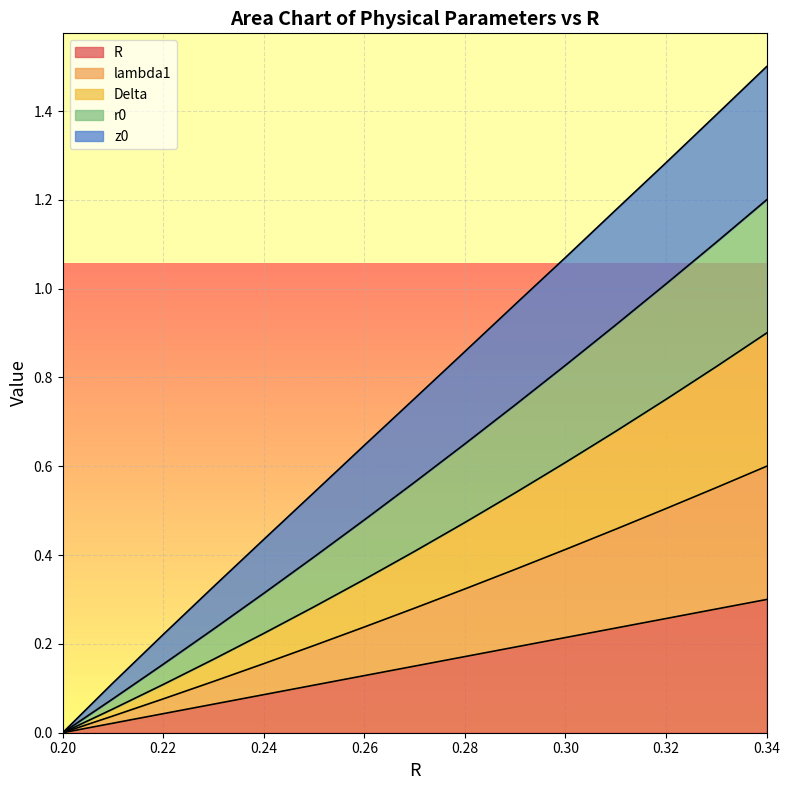

At which label is z0 closest to 0?

0.2